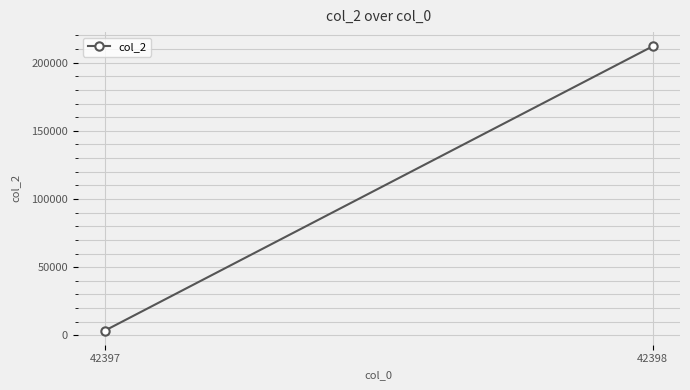

List the labels in order of value, largest first.

42398, 42397